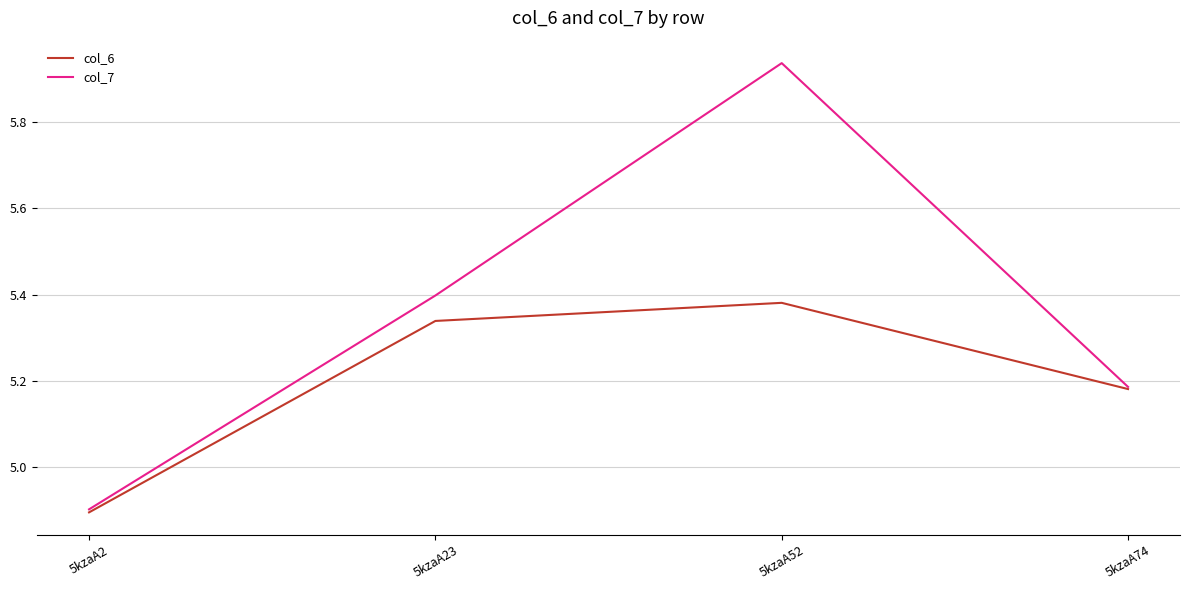

At which label does col_7 first exceed 5?

5kzaA23